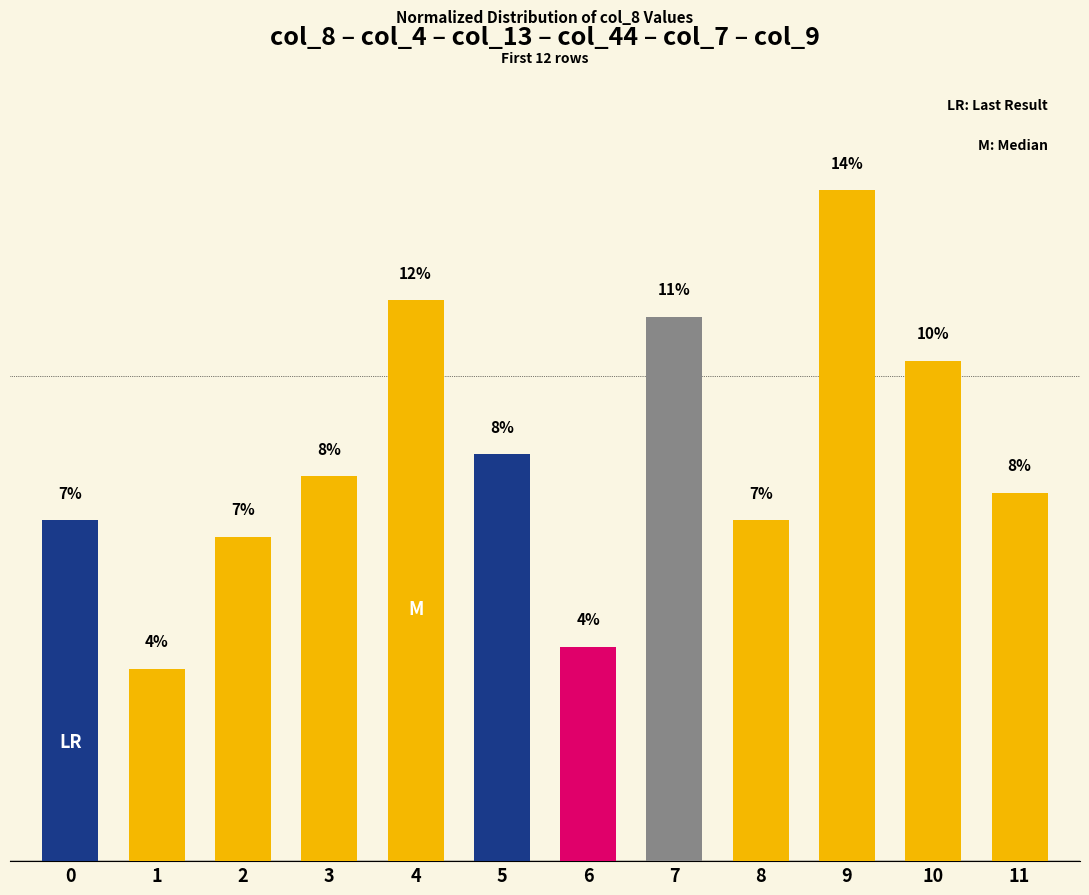

What is the sum of all values?

100.0